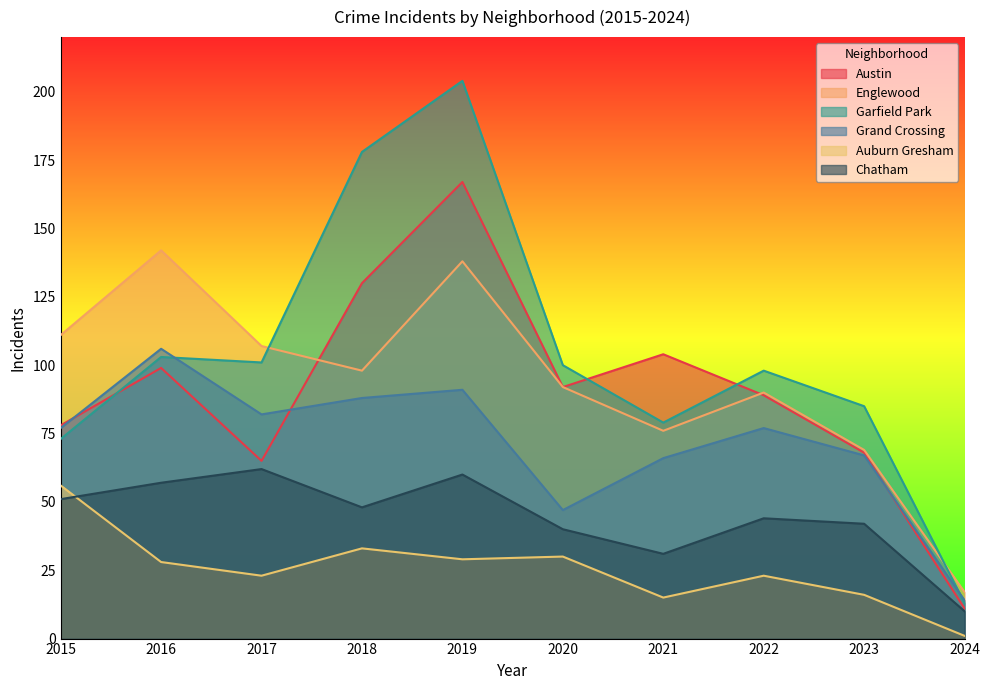

What is the smallest value displayed?

1